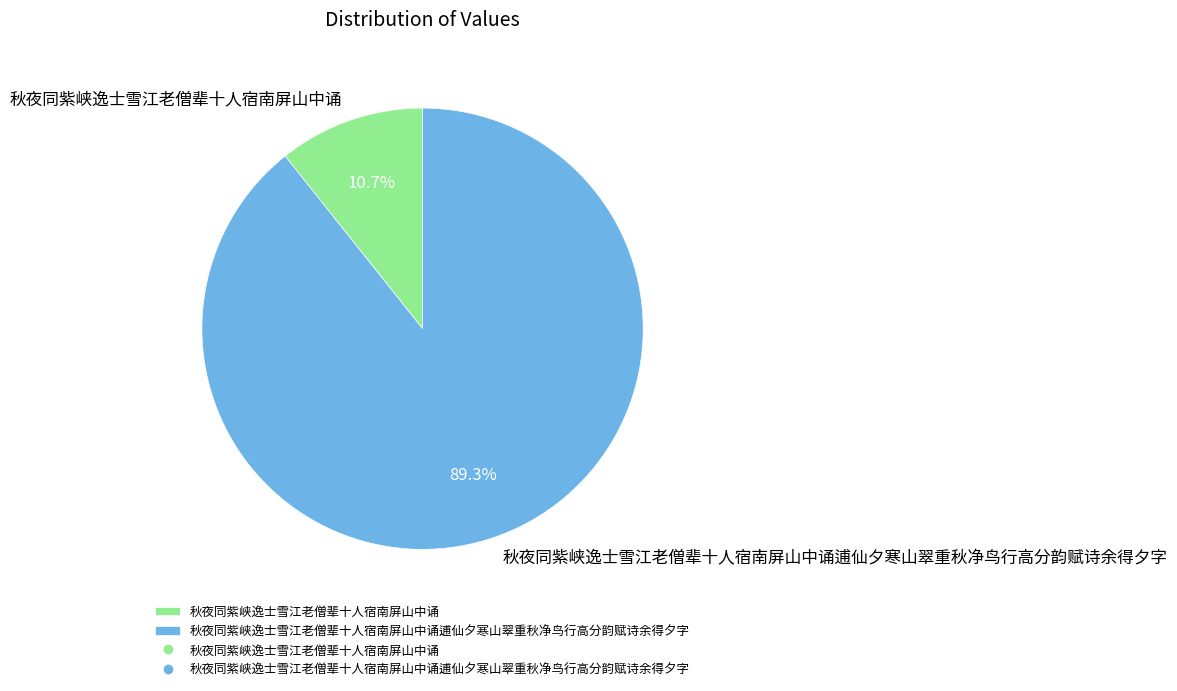

Combined, what portion of the pie is 秋夜同紫峡逸士雪江老僧辈十人宿南屏山中诵 and 秋夜同紫峡逸士雪江老僧辈十人宿南屏山中诵逋仙夕寒山翠重秋净鸟行高分韵赋诗余得夕字?

100.0%